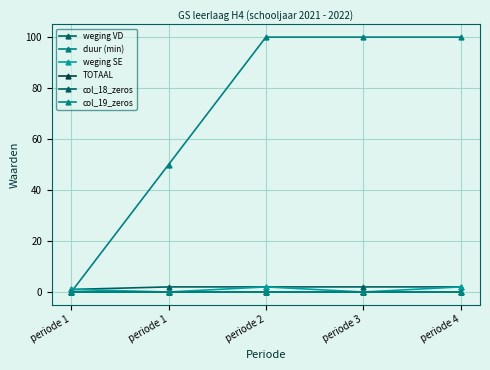

Which has a higher value, periode 2 or periode 1?

periode 2